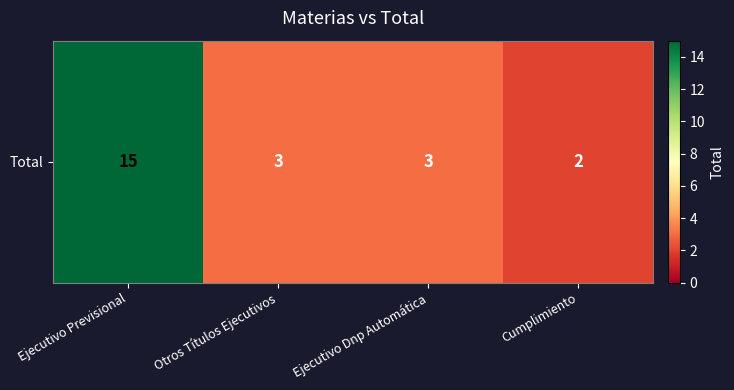

The chart shows a value of 2 at Cumplimiento. True or false?

True